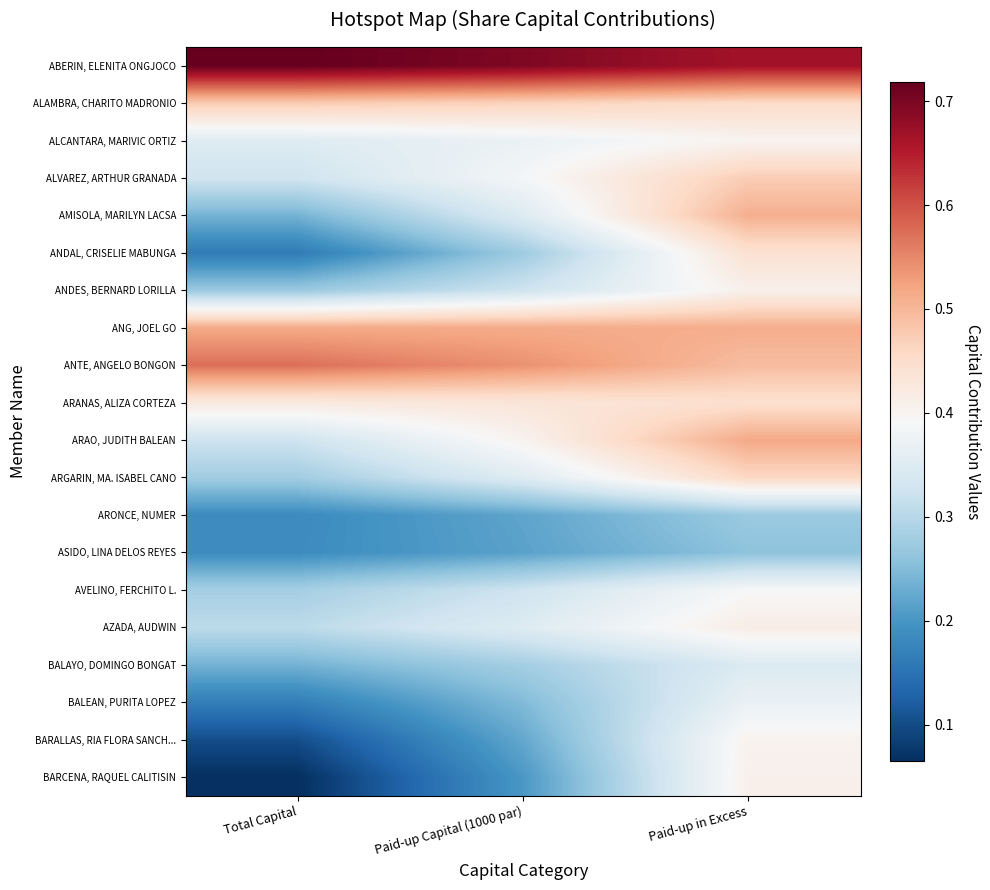

List the series in order of their peak value, highest first.

ABERIN, ELENITA ONGJOCO, ANTE, ANGELO BONGON, ARAO, JUDITH BALEAN, ANG, JOEL GO, AMISOLA, MARILYN LACSA, ALAMBRA, CHARITO MADRONIO, ALVAREZ, ARTHUR GRANADA, ARGARIN, MA. ISABEL CANO, ARANAS, ALIZA CORTEZA, ANDAL, CRISELIE MABUNGA, AZADA, AUDWIN, ANDES, BERNARD LORILLA, BARCENA, RAQUEL CALITISIN, BARALLAS, RIA FLORA SANCH..., ALCANTARA, MARIVIC ORTIZ, AVELINO, FERCHITO L., BALEAN, PURITA LOPEZ, BALAYO, DOMINGO BONGAT, ARONCE, NUMER, ASIDO, LINA DELOS REYES